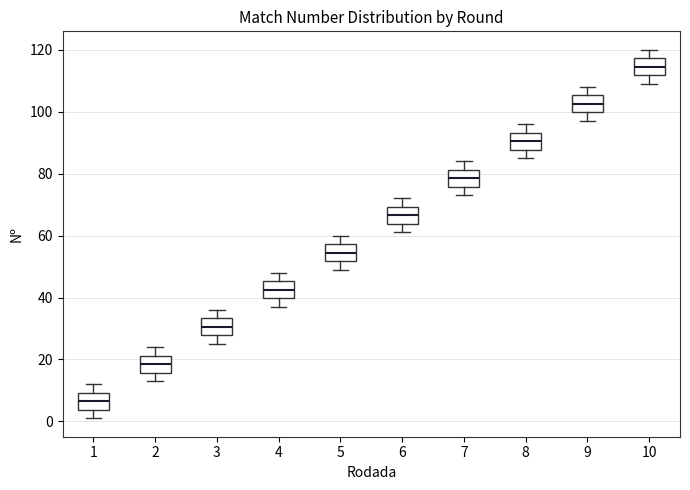

Reading left to right, transcribe this box plot: for each box, give where its median line is, the range the box spans, and where its two whiskers end, as read against the y-axis. The values are not printed on the chart, so give them approximately, as read against the axis.

1: median 6, box 4 to 10, whiskers 2 to 12
2: median 18, box 16 to 22, whiskers 14 to 24
3: median 30, box 28 to 34, whiskers 26 to 36
4: median 42, box 40 to 46, whiskers 38 to 48
5: median 54, box 52 to 58, whiskers 50 to 60
6: median 66, box 64 to 70, whiskers 62 to 72
7: median 78, box 76 to 82, whiskers 74 to 84
8: median 90, box 88 to 94, whiskers 86 to 96
9: median 102, box 100 to 106, whiskers 98 to 108
10: median 114, box 112 to 118, whiskers 110 to 120